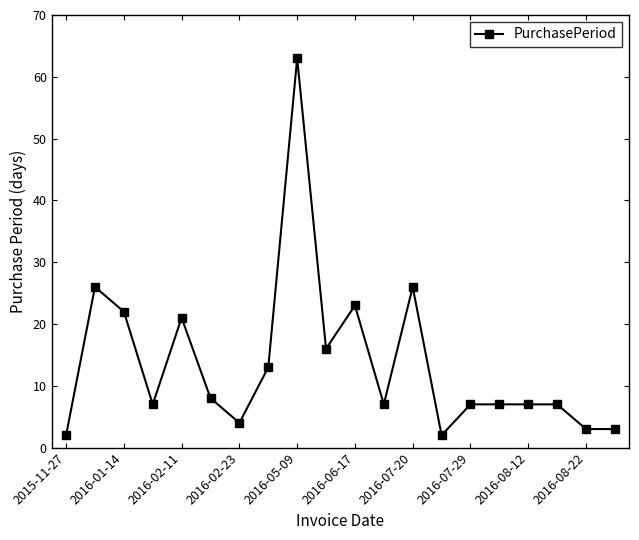

What is the minimum value shown in the chart?

2